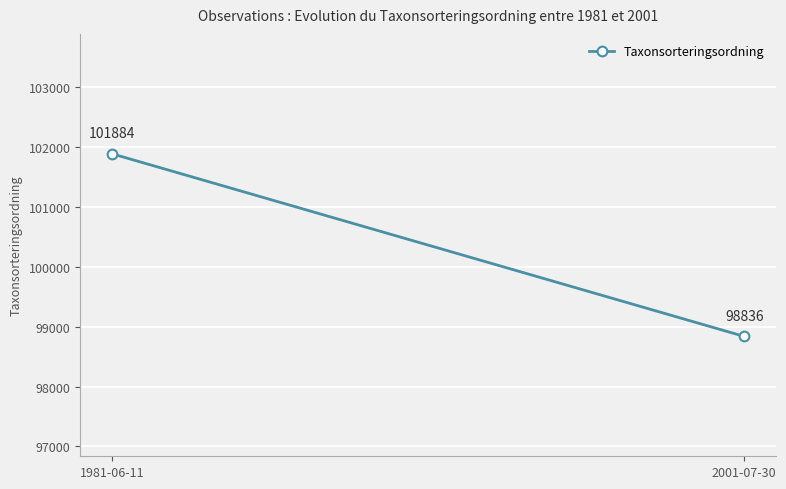

Rank the categories by value from lowest to highest.

2001-07-30, 1981-06-11